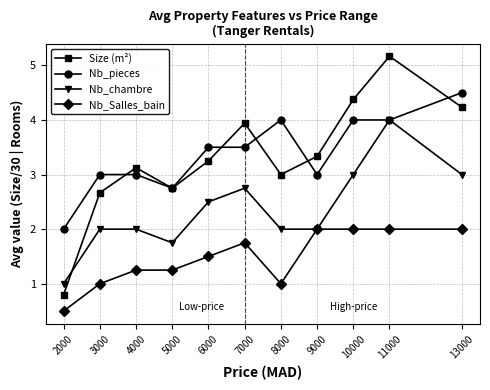

What are all the series names shown in the legend?

Size (m²), Nb_pieces, Nb_chambre, Nb_Salles_bain